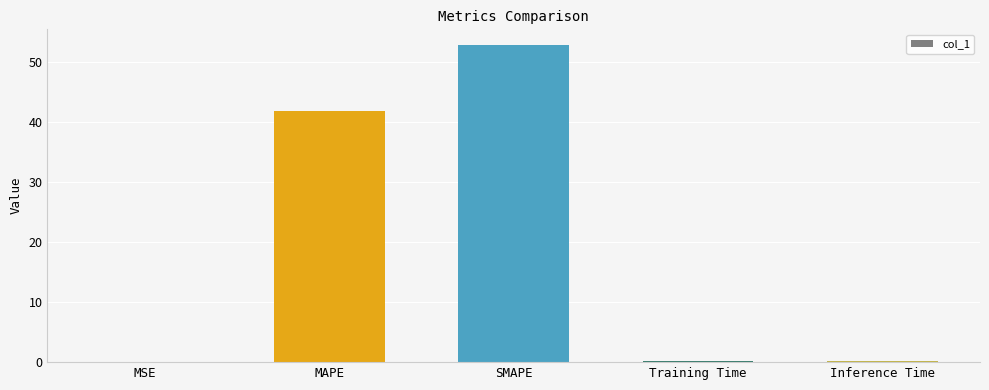

Does the chart contain stacked bars?

No